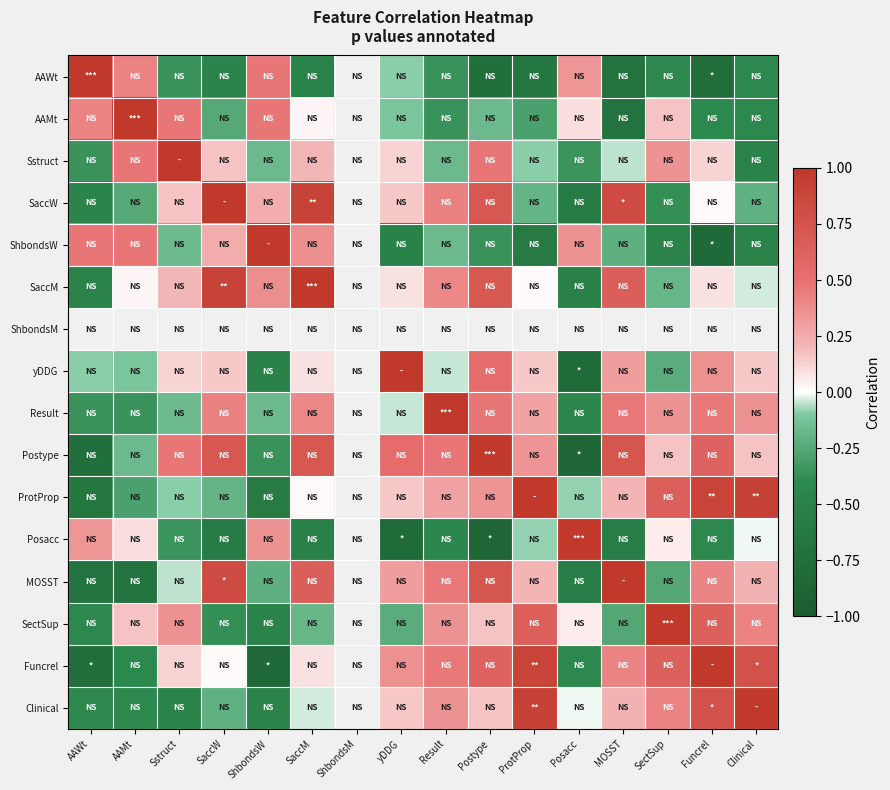

At SaccW, list the series in order from smallest to largest.

Posacc, AAWt, SectSup, AAMt, Clinical, ProtProp, Funcrel, yDDG, Sstruct, ShbondsW, Result, Postype, MOSST, SaccM, SaccW, ShbondsM